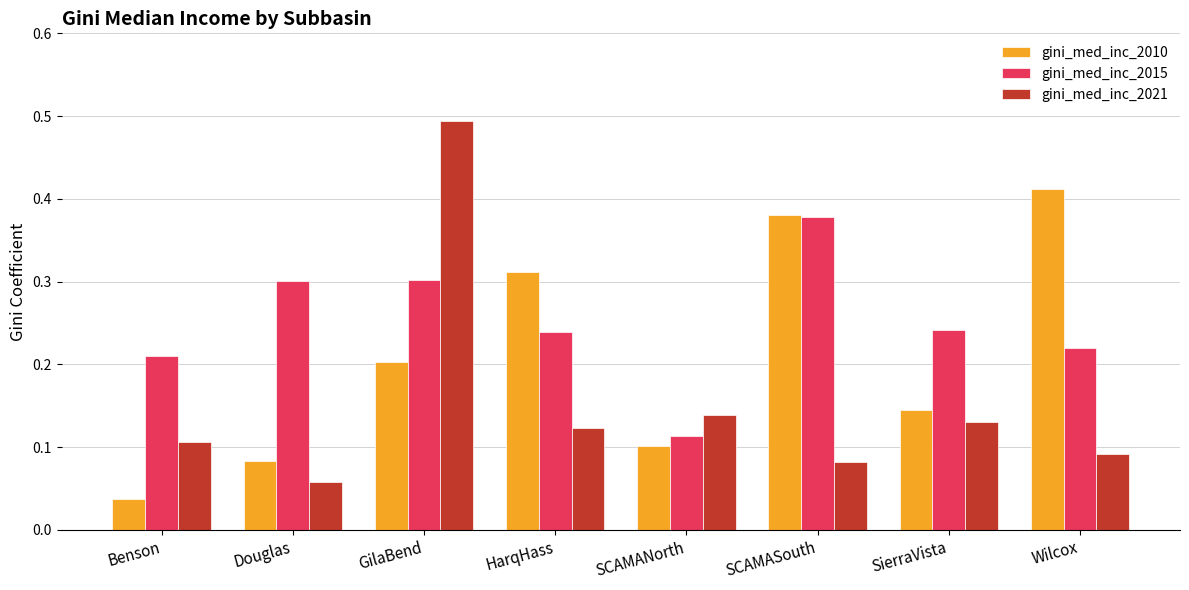

Is it true that gini_med_inc_2021 equals 0.0 at SCAMASouth?

False